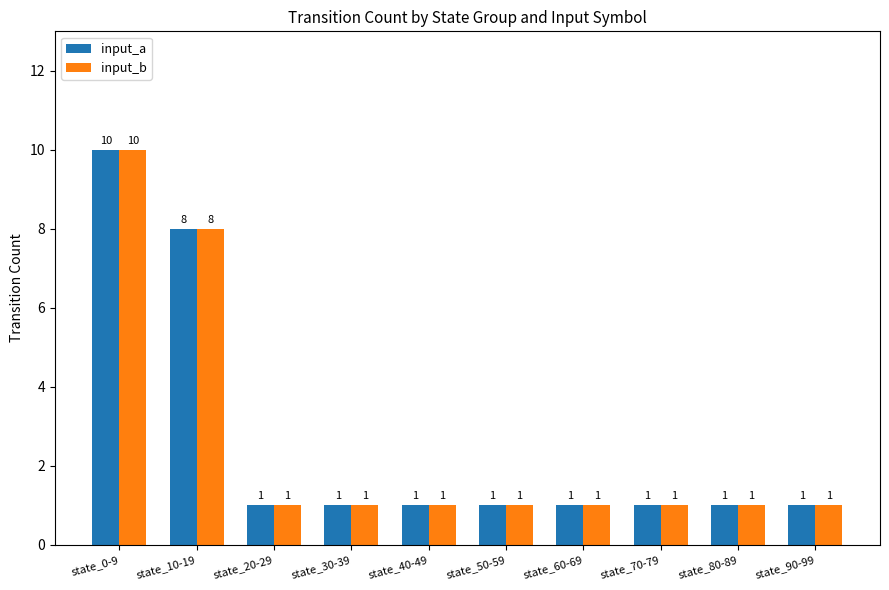

What is the sum of all input_a values?

26